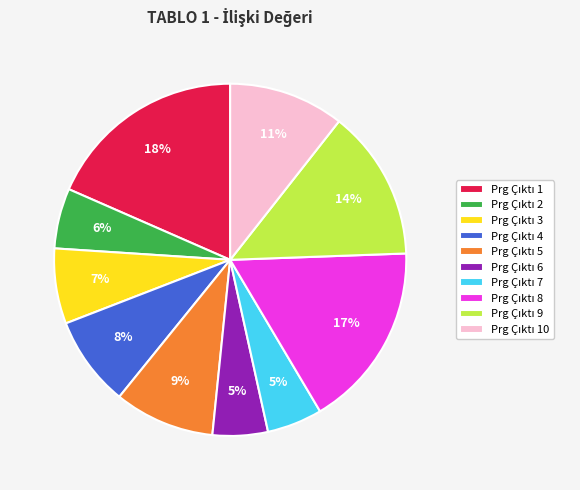

To the nearest percent, what is the difference between the largest and smallest slice percentages?

13%